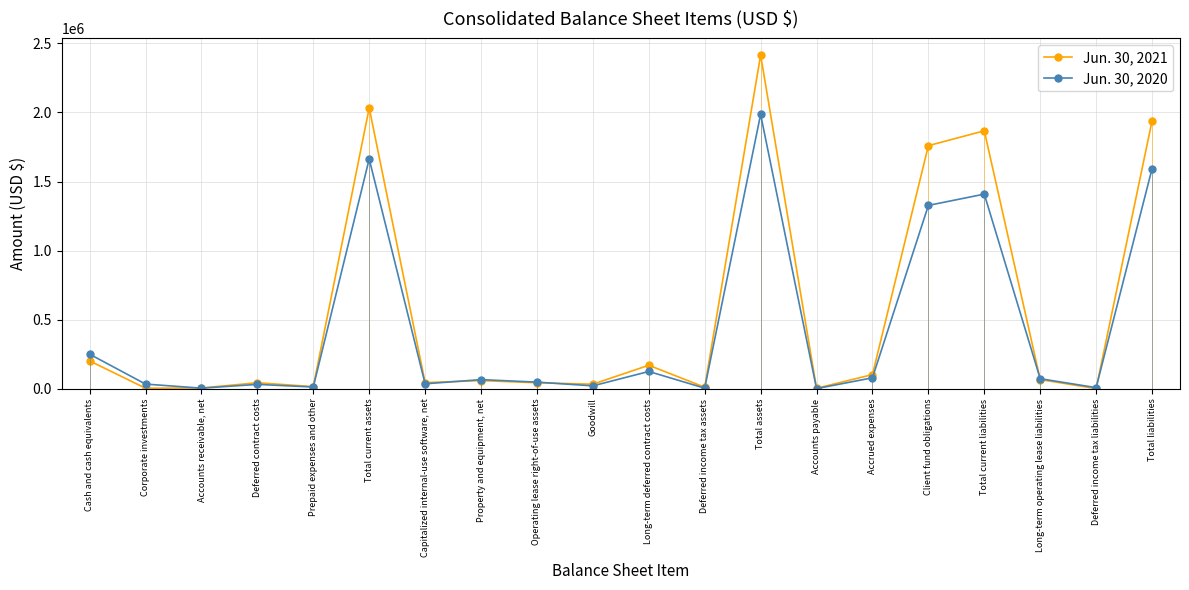

Reading left to right, list all the values displayed in this chart.

Jun. 30, 2021: Cash and cash equivalents=202287	Corporate investments=4456	Accounts receivable, net=6267	Deferred contract costs=44230	Prepaid expenses and other=15966	Total current assets=2032883	Capitalized internal-use software, net=45018	Property and equipment, net=59835	Operating lease right-of-use assets=43984	Goodwill=33650	Long-term deferred contract costs=170663	Deferred income tax assets=11602	Total assets=2414885	Accounts payable=4230	Accrued expenses=103109	Client fund obligations=1759677	Total current liabilities=1867016	Long-term operating lease liabilities=67201	Deferred income tax liabilities=1780	Total liabilities=1937955
Jun. 30, 2020: Cash and cash equivalents=250851	Corporate investments=34556	Accounts receivable, net=4923	Deferred contract costs=32332	Prepaid expenses and other=13188	Total current assets=1663154	Capitalized internal-use software, net=36501	Property and equipment, net=66737	Operating lease right-of-use assets=48658	Goodwill=21655	Long-term deferred contract costs=125711	Deferred income tax assets=4955	Total assets=1985648	Accounts payable=1755	Accrued expenses=79881	Client fund obligations=1327304	Total current liabilities=1408940	Long-term operating lease liabilities=73299	Deferred income tax liabilities=8754	Total liabilities=1592740